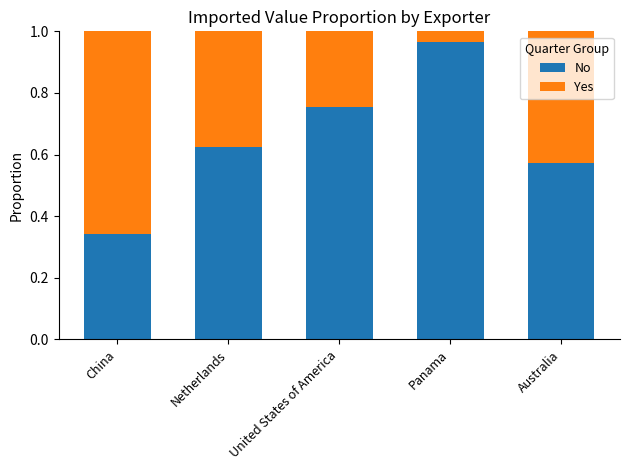

The value of No at China is 0.6. True or false?

False